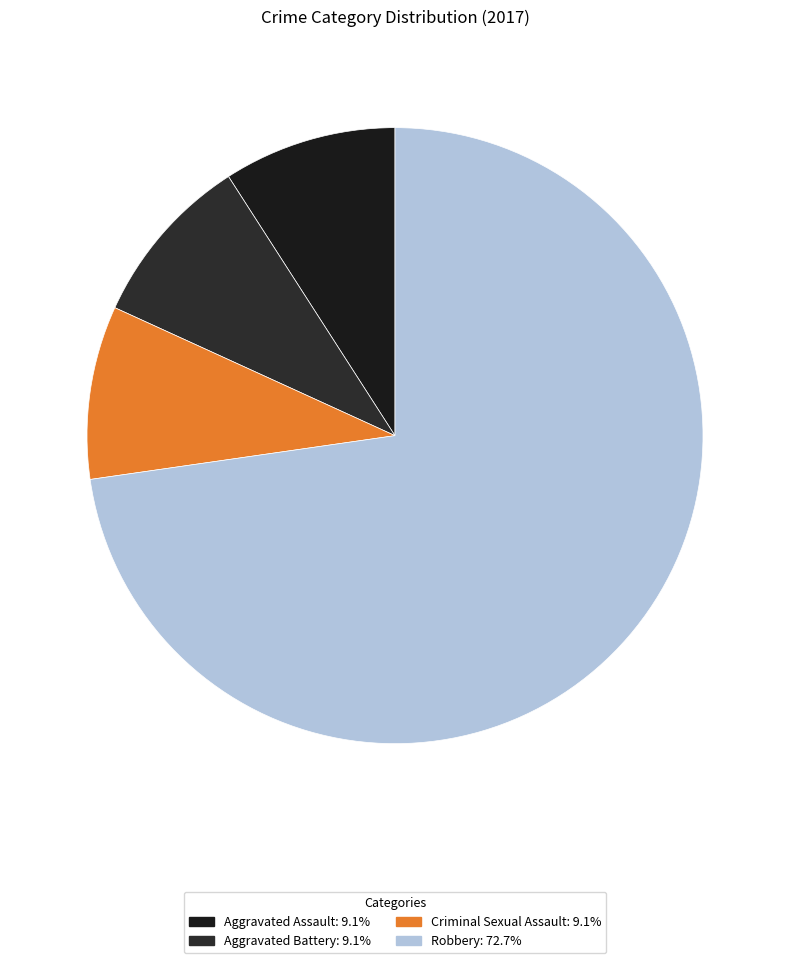

To the nearest percent, what is the combined percentage of Robbery and Aggravated Assault?

82%